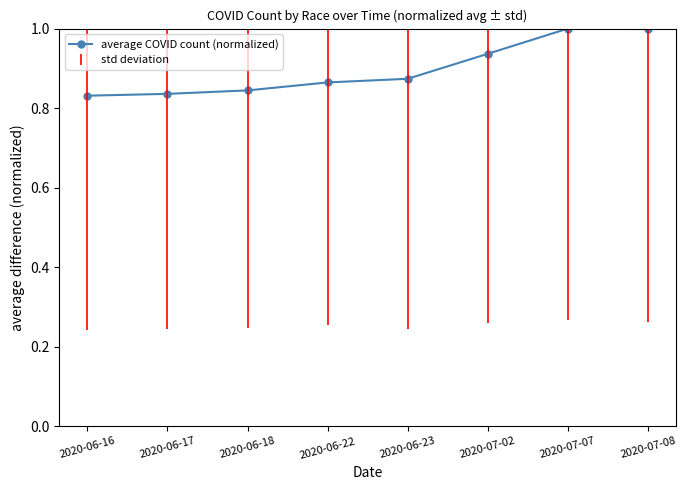

The chart shows a value of 1.4 at 2020-07-02. True or false?

False